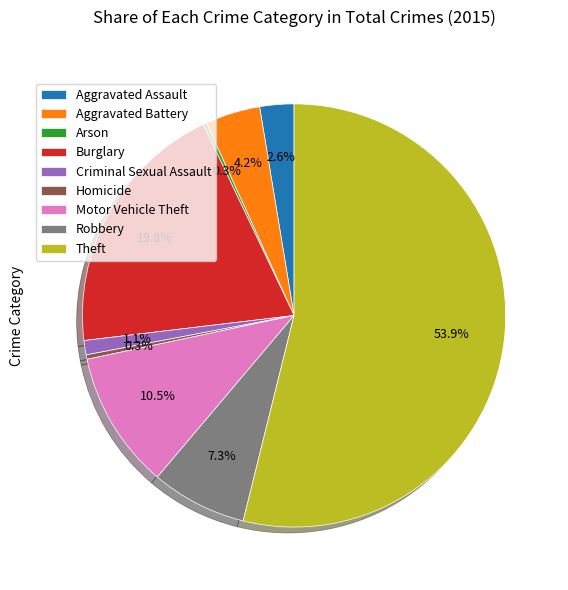

Combined, what portion of the pie is Aggravated Battery and Theft?

58.1%